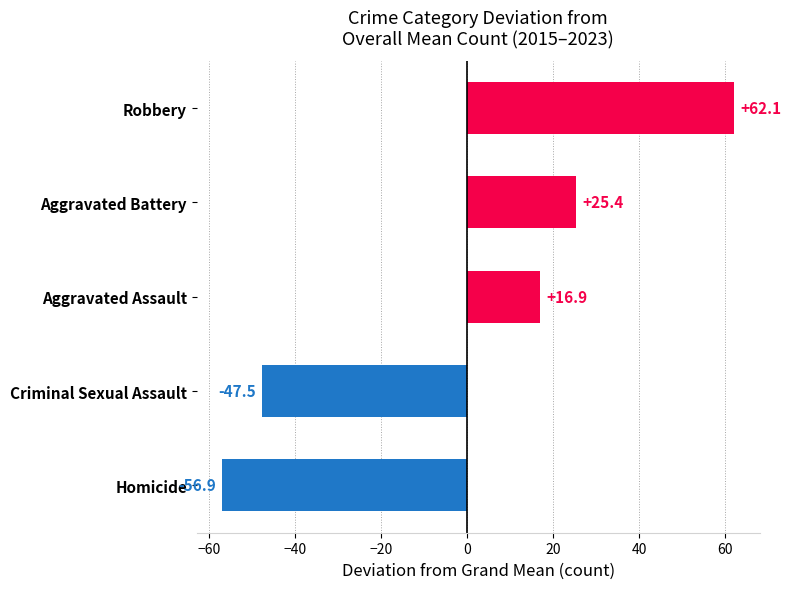

What is the difference between the values at Criminal Sexual Assault and Aggravated Assault?

64.4